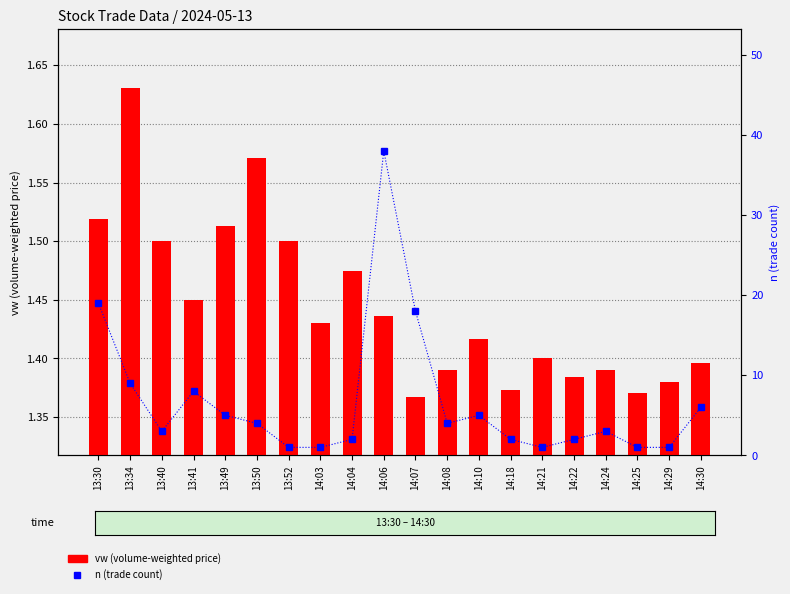

The n (trade count) series shows 2.7 at 14:22. True or false?

False